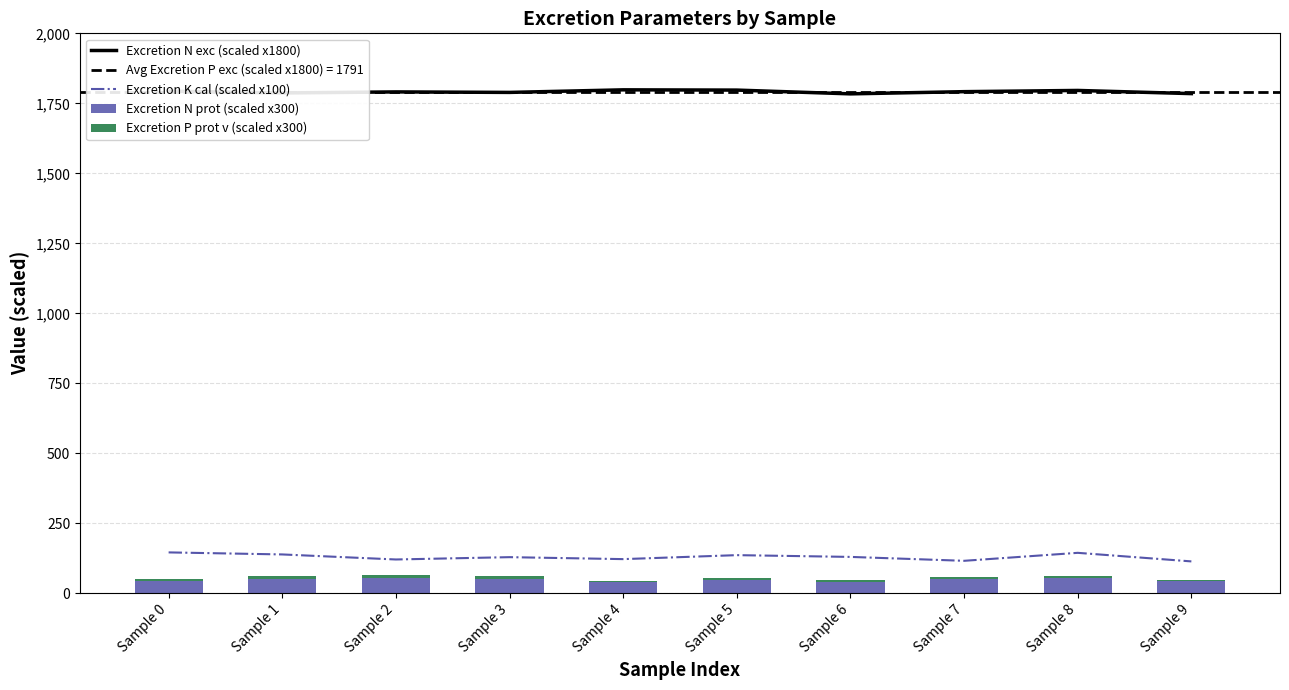

The value of Excretion N prot (scaled x300) at Sample 6 is 17.4. True or false?

False